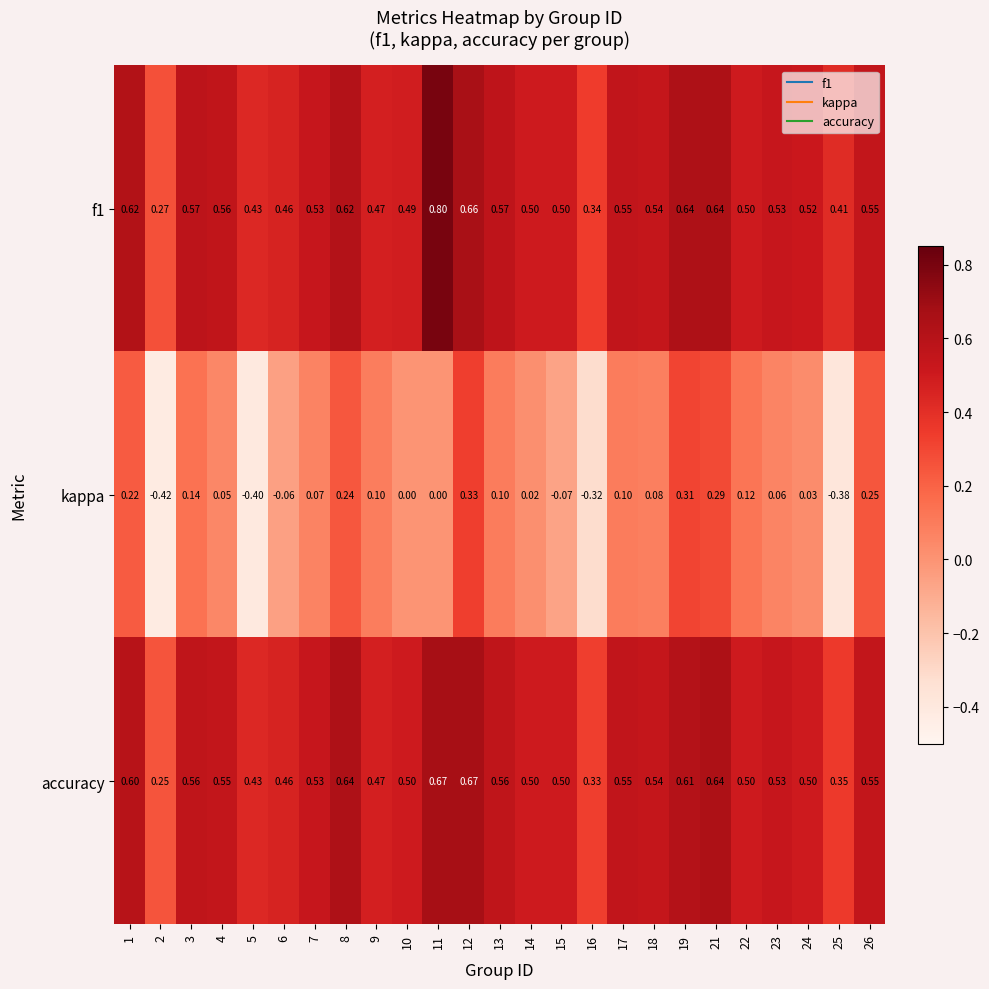

Is the value of accuracy at 1 greater than the value of kappa at 9?

Yes